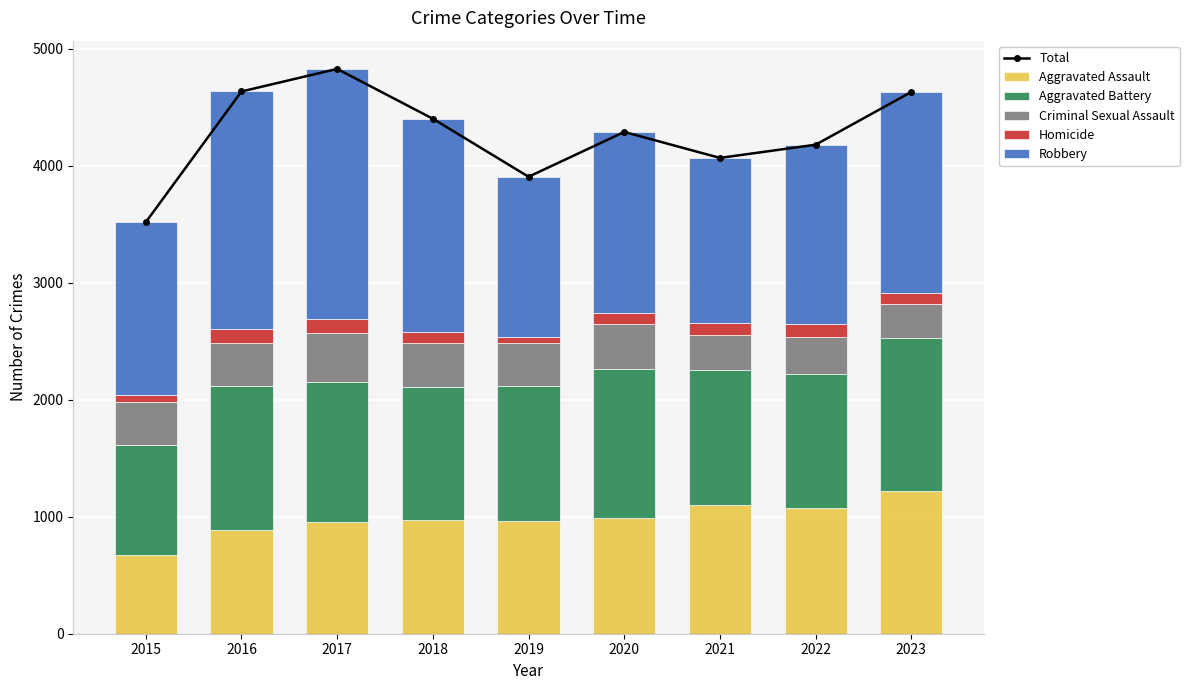

Reading left to right, extract all data points from this chart.

Total: 3518	4636	4829	4403	3907	4290	4068	4181	4632
Aggravated Assault: 675	884	951	975	964	993	1104	1079	1222
Aggravated Battery: 942	1238	1198	1137	1153	1269	1153	1141	1306
Criminal Sexual Assault: 365	361	425	371	368	390	295	319	289
Homicide: 61	119	120	97	56	87	107	111	94
Robbery: 1475	2034	2135	1823	1366	1551	1409	1531	1721